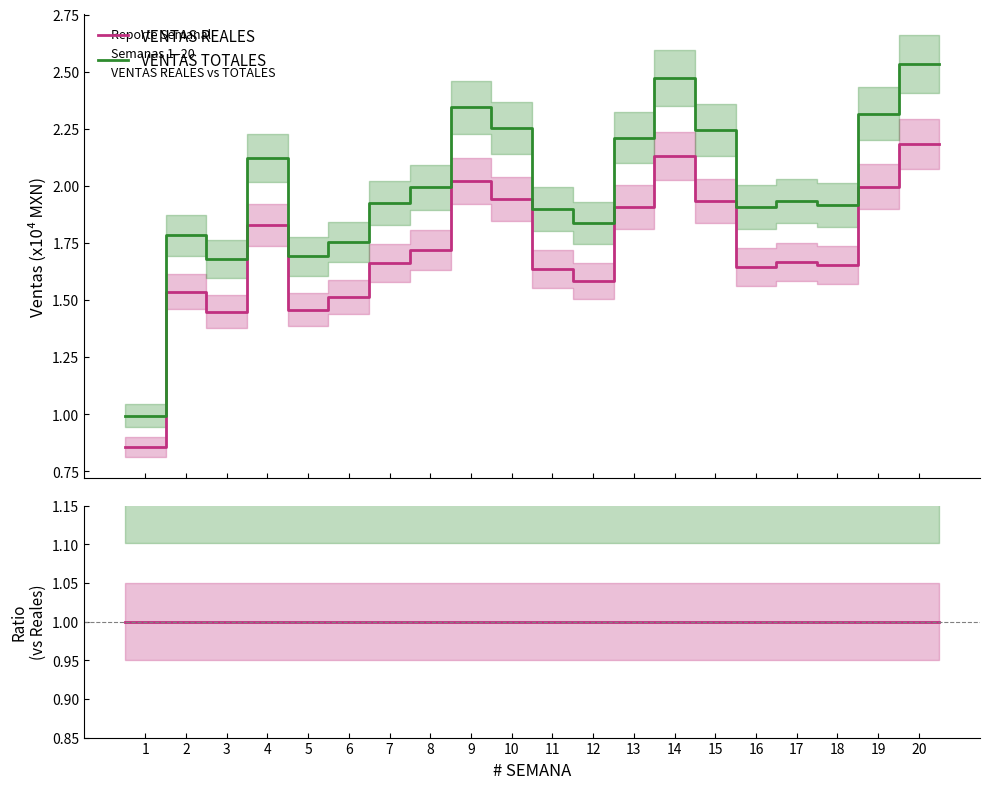

What is the spread (max minus min) of values at 7?

0.2